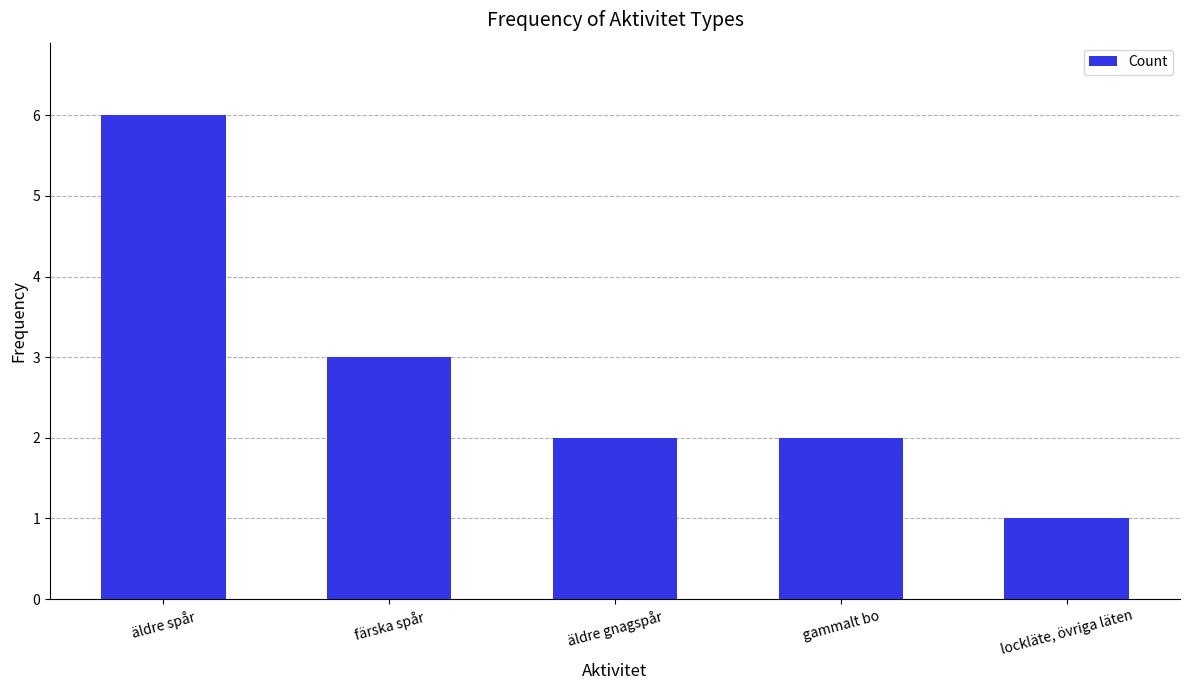

What is the average value?

3